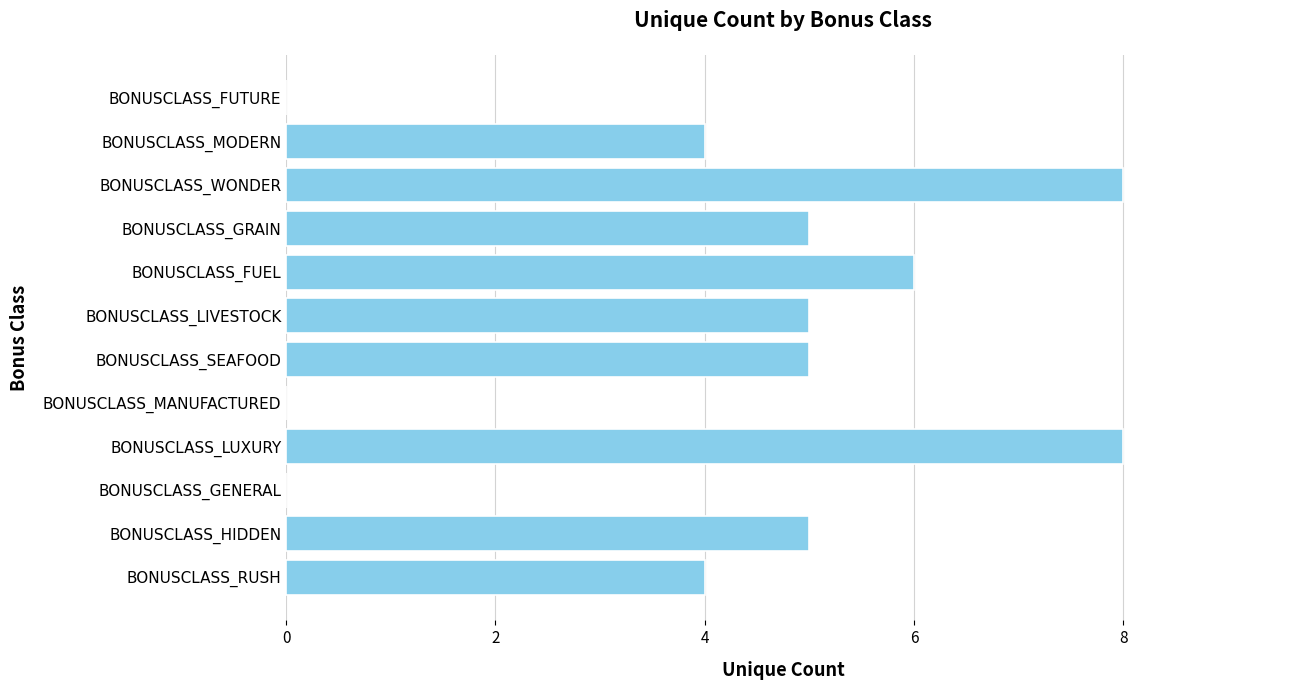

What is the ratio of the value at BONUSCLASS_LIVESTOCK to the value at BONUSCLASS_GRAIN?

1.0